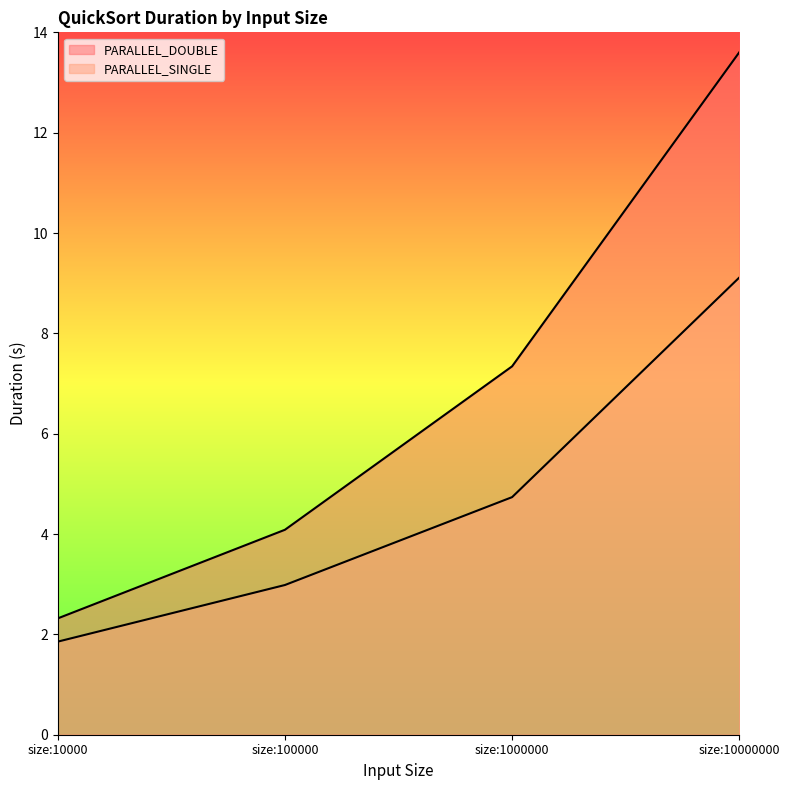

What is the sum of the PARALLEL_SINGLE values at size:10000 and size:1000000?

6.6